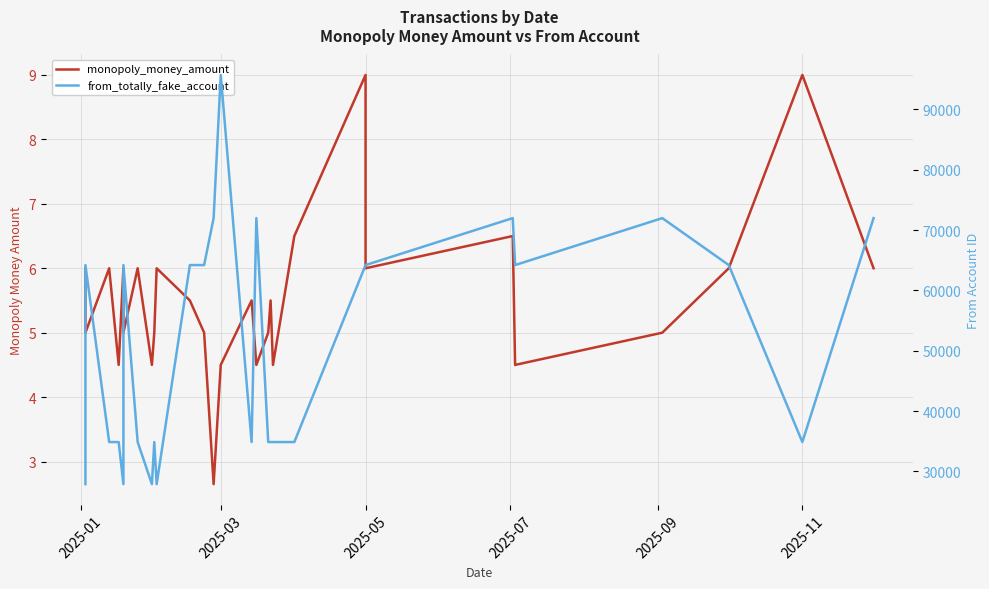

The monopoly_money_amount series shows 1.2 at 29. True or false?

False